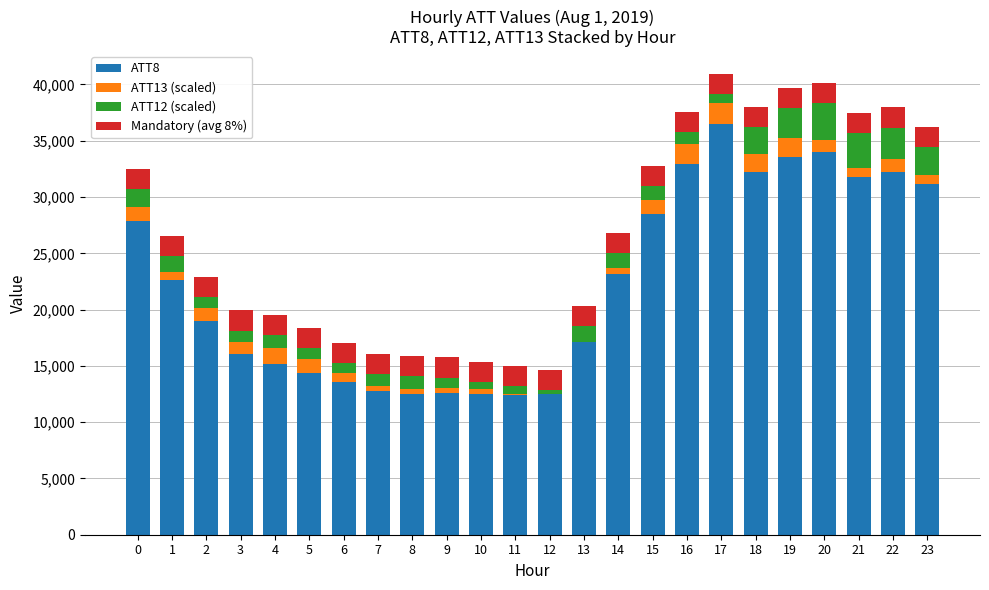

List the series in order of their peak value, highest first.

ATT8, ATT12 (scaled), ATT13 (scaled), Mandatory (avg 8%)